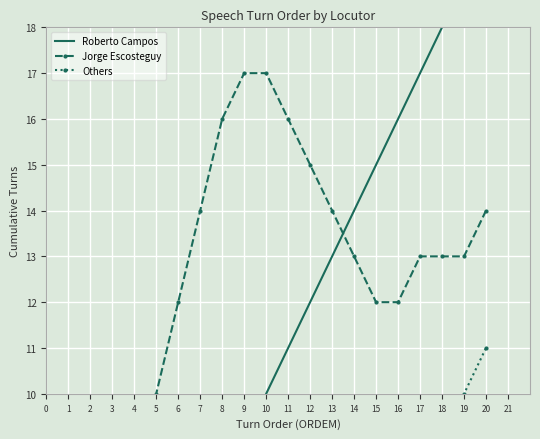

What are all the series names shown in the legend?

Roberto Campos, Jorge Escosteguy, Others